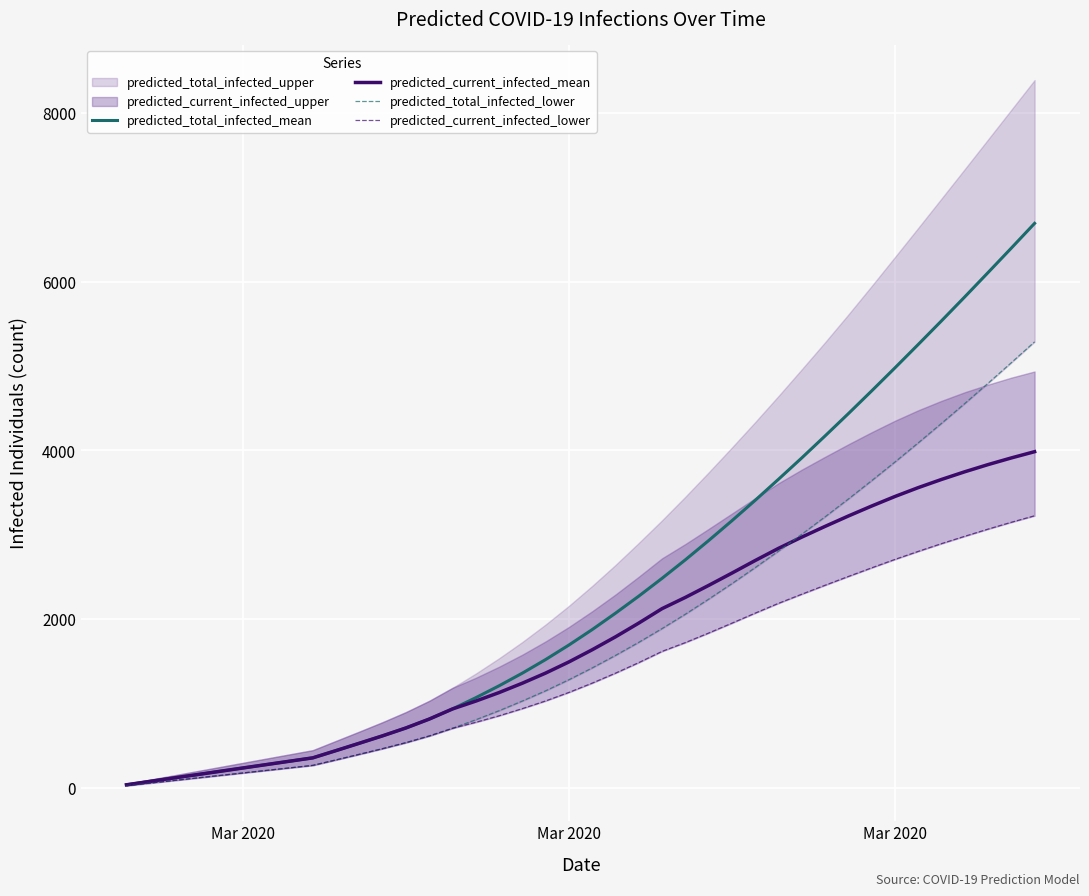

What is the spread (max minus min) of values at Mar 2020?

59